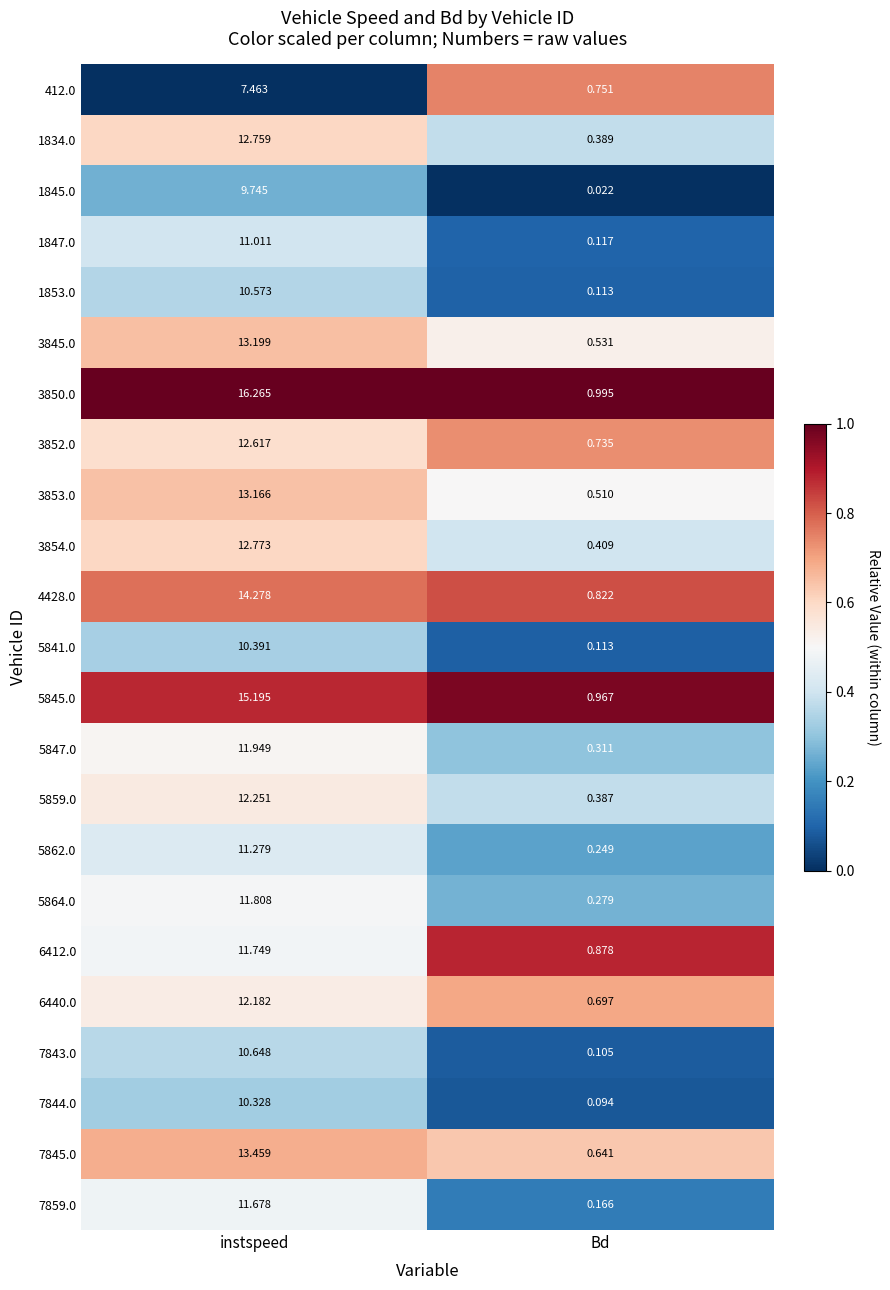

Which category has the lowest value across all series?

Bd